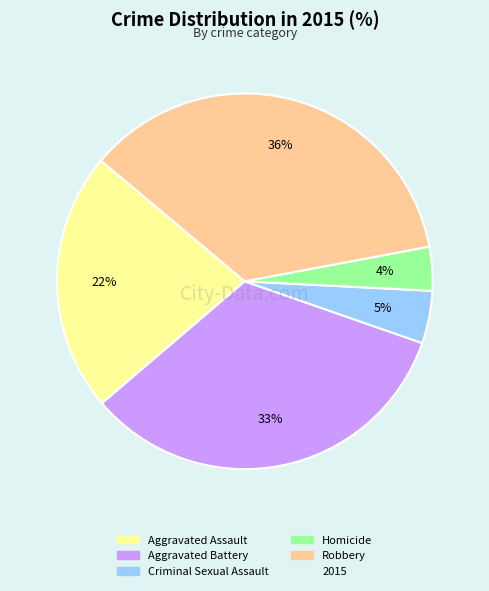

To the nearest percent, what is the average slice percentage?

20%